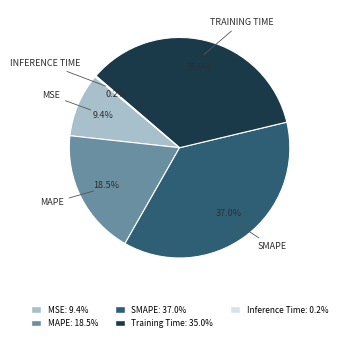

To the nearest percent, what is the average slice percentage?

20%